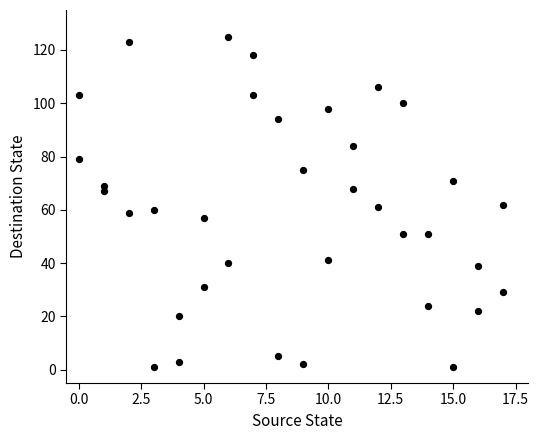

What is the range of Y values (max minus min)?

124